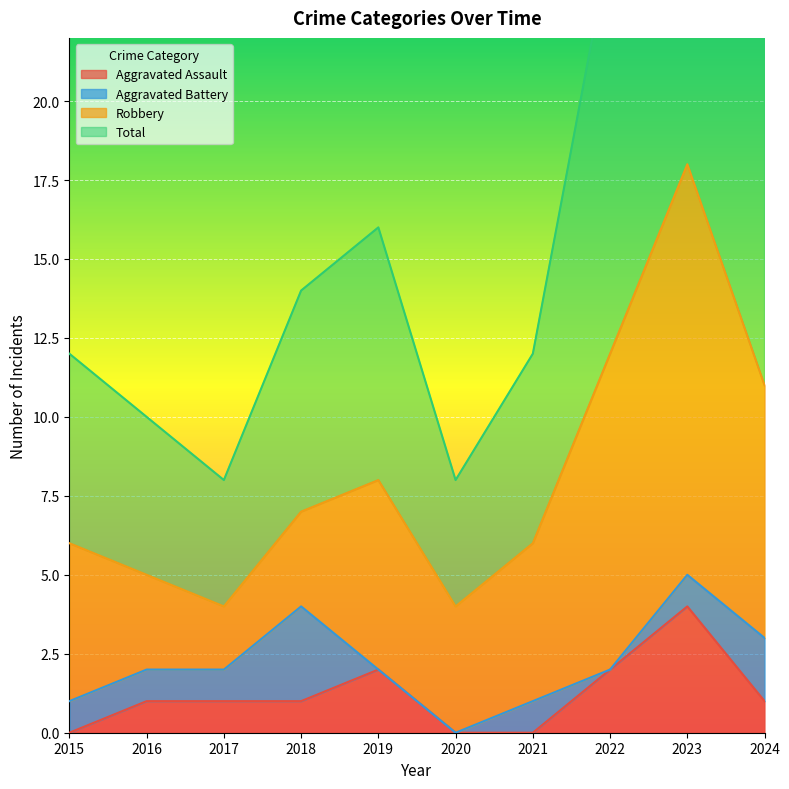

Between 2023 and 2024, which series saw the biggest shift?

Total